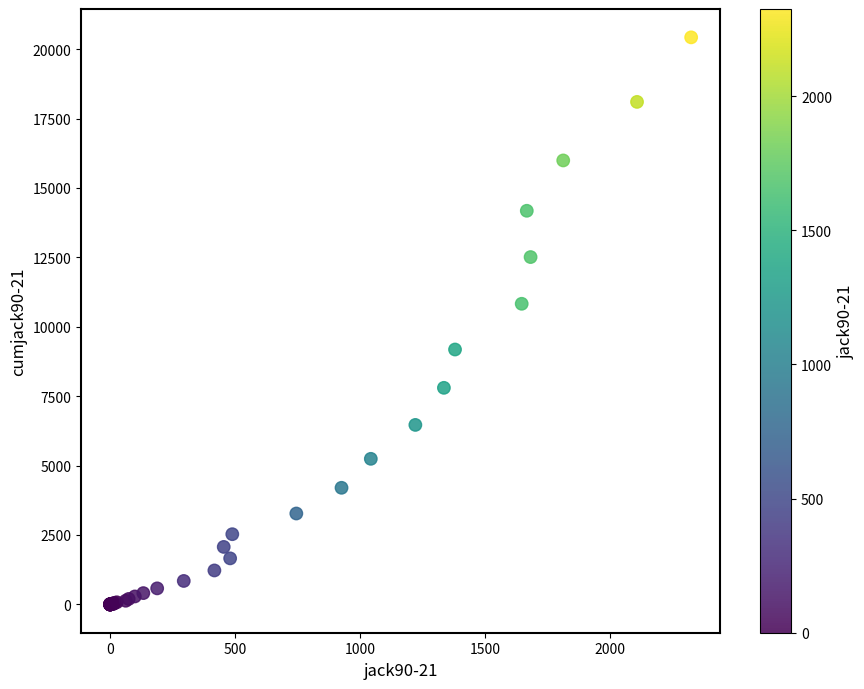

What Y value in the scatter plot is closest to 10212?

10827.5